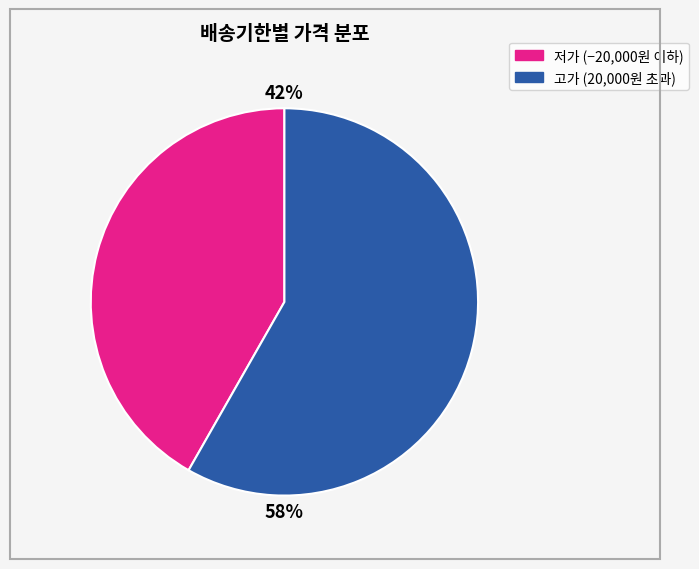

Is there any slice that represents more than half of the pie?

Yes